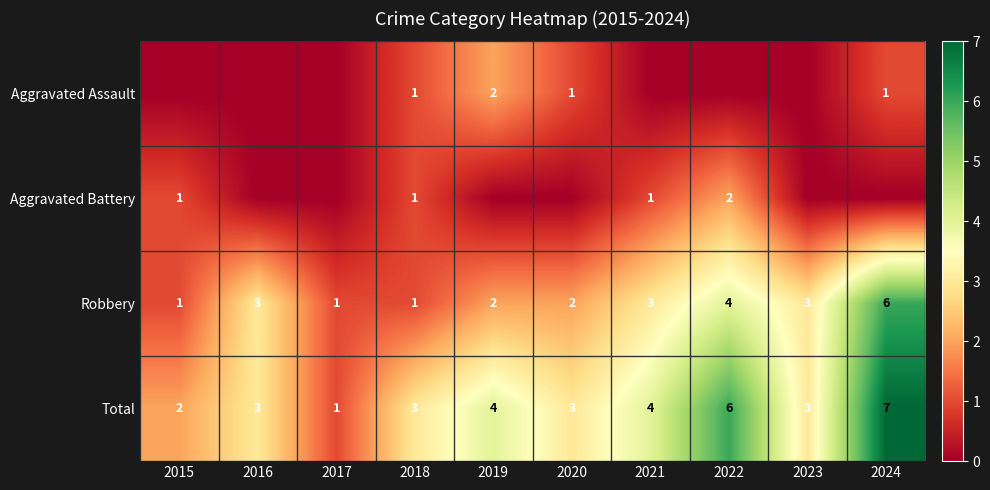

The value of Total at 2020 is 3. True or false?

True